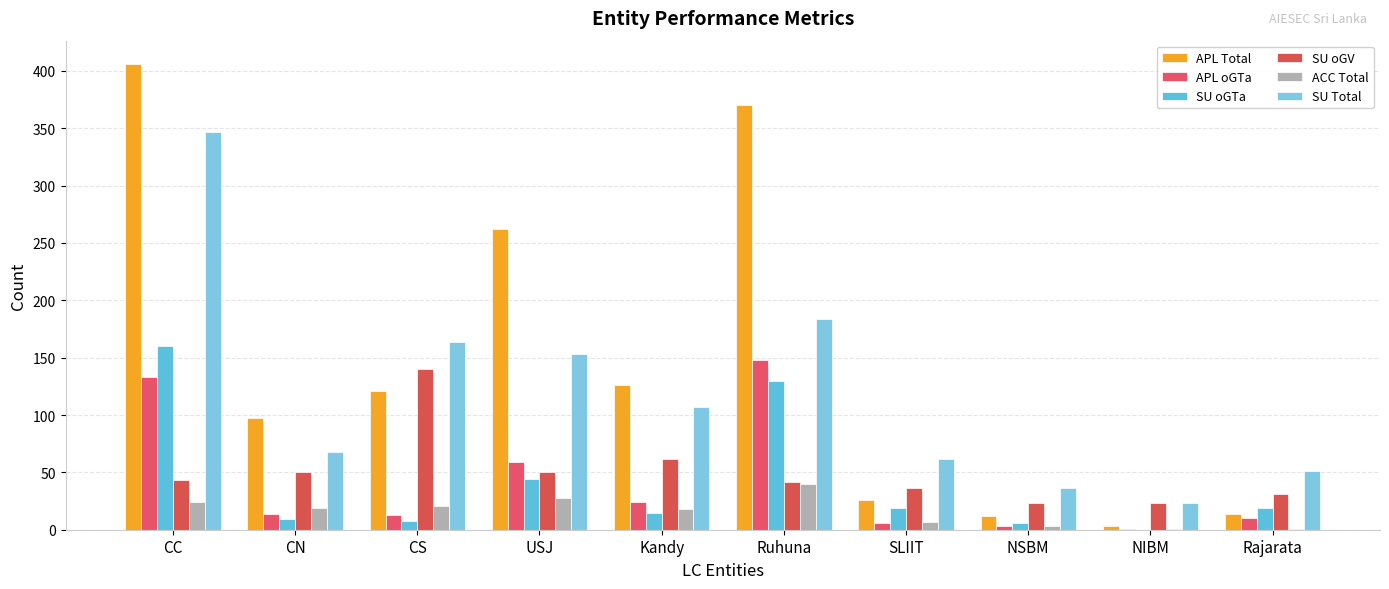

Is it true that APL Total equals 39 at CS?

False